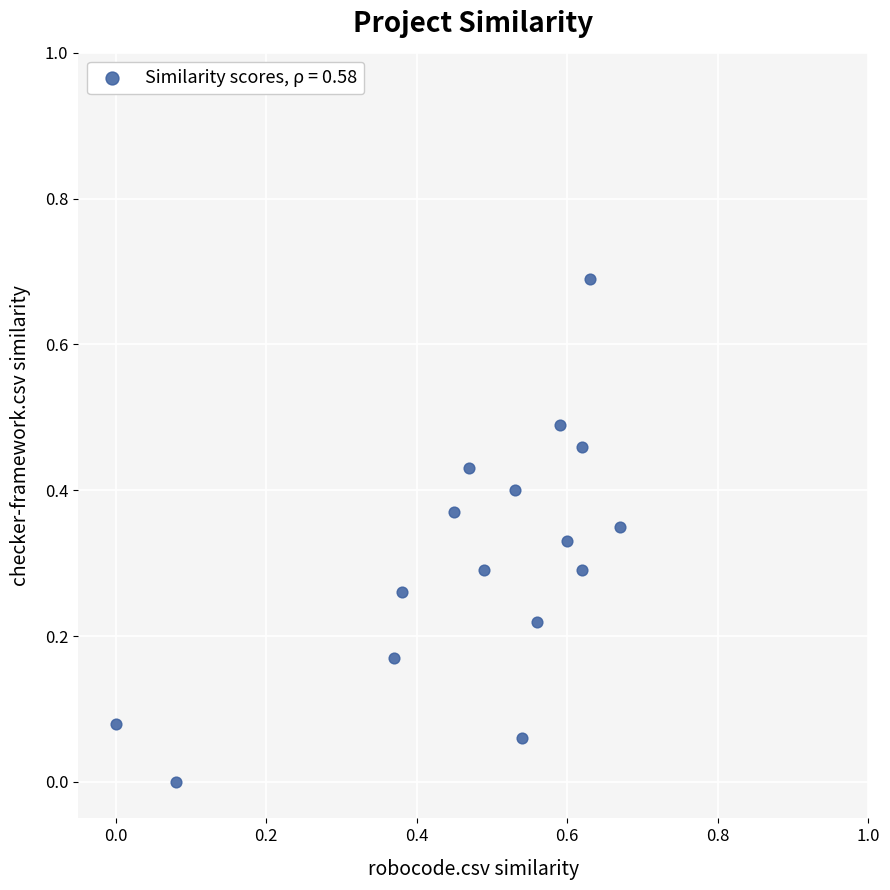

What is the range of Y values (max minus min)?

0.7